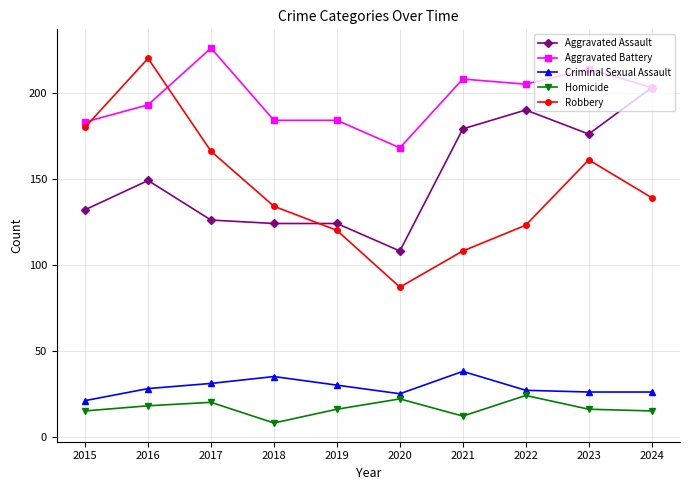

True or false: Homicide and Robbery intersect in this chart.

False